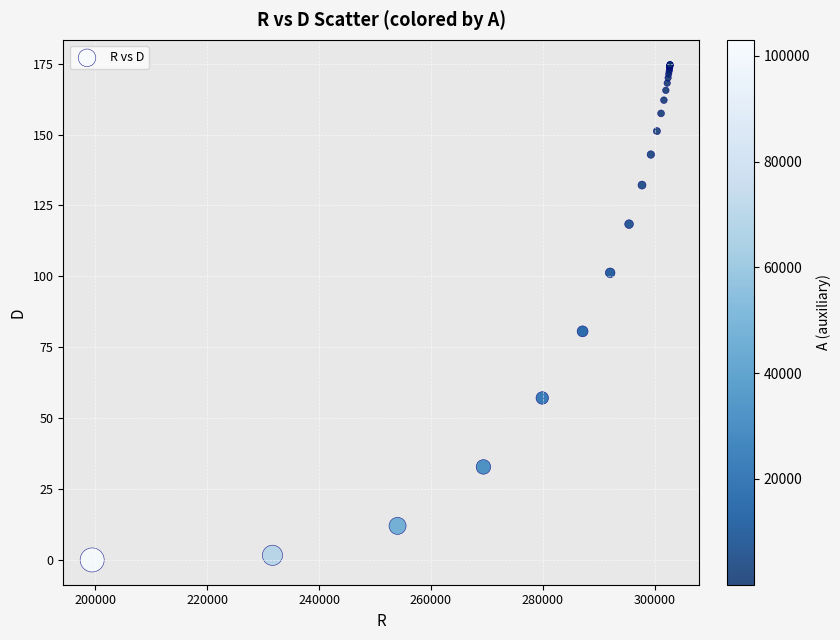

What Y value in the scatter plot is closest to 87?

80.6